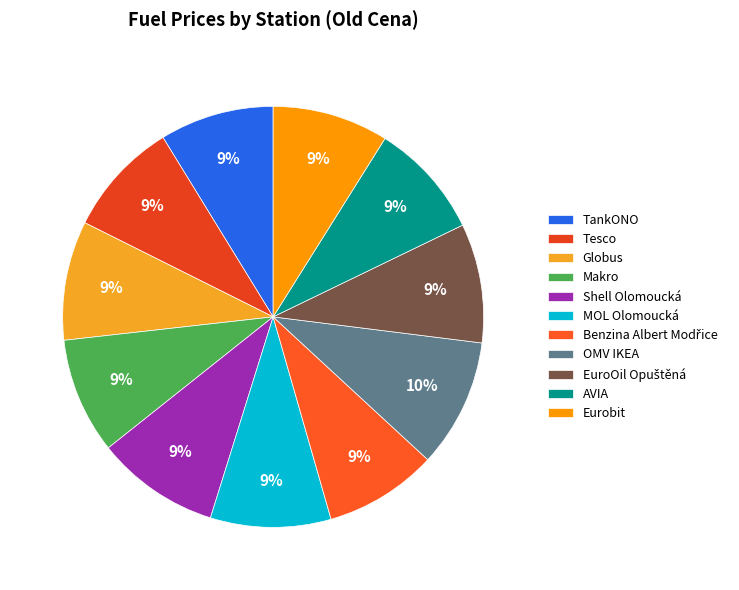

Do TankONO and MOL Olomoucká together represent more than half of the pie?

No